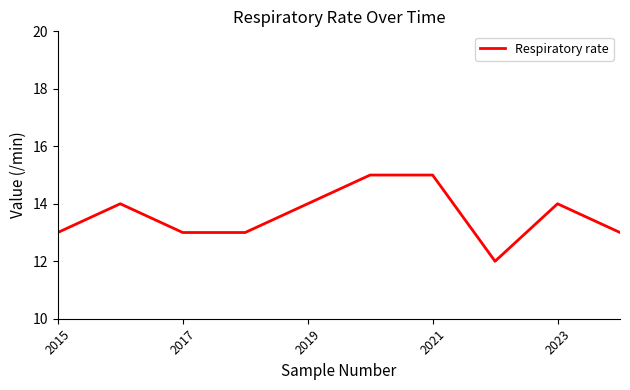

What is the maximum value shown in the chart?

15